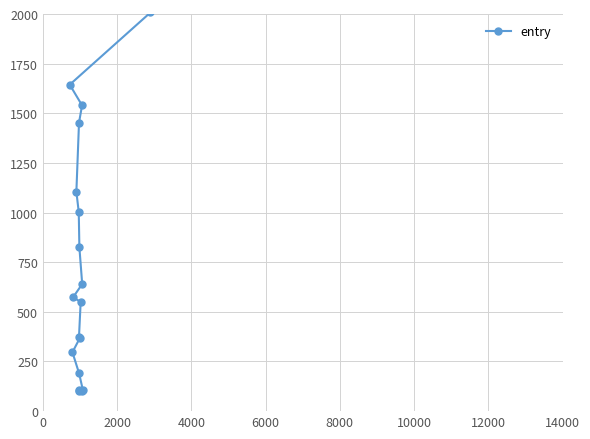

What is the minimum value shown in the chart?

100.3